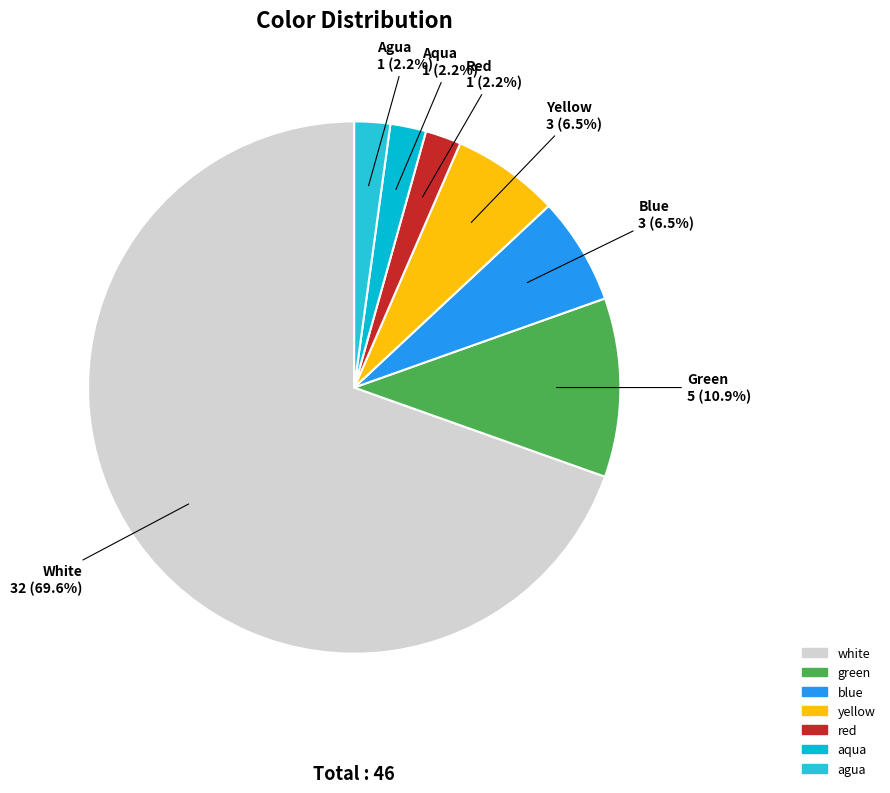

Which has a higher value, yellow or white?

white